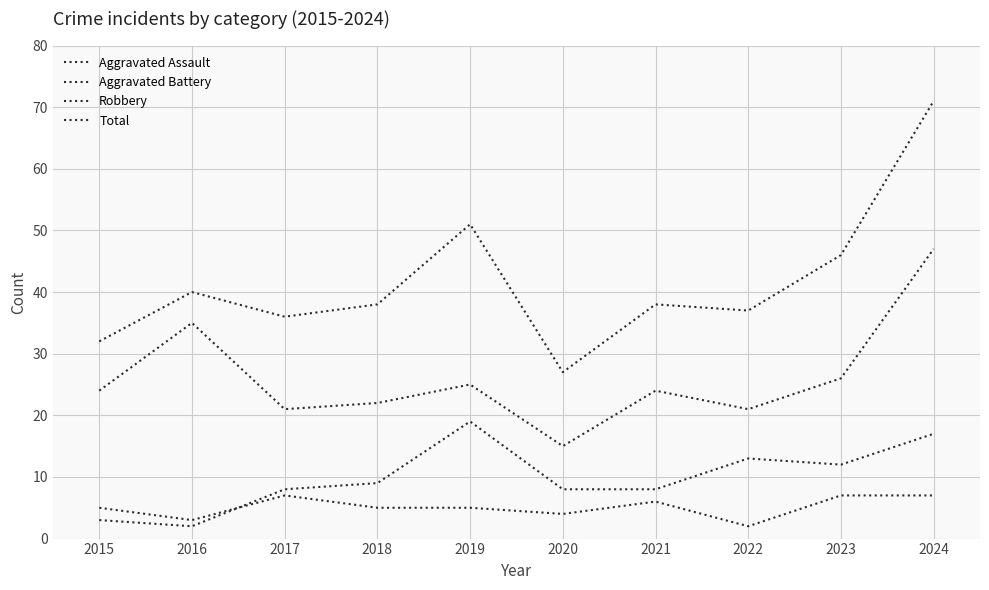

Does the chart display data point markers on the line(s)?

No